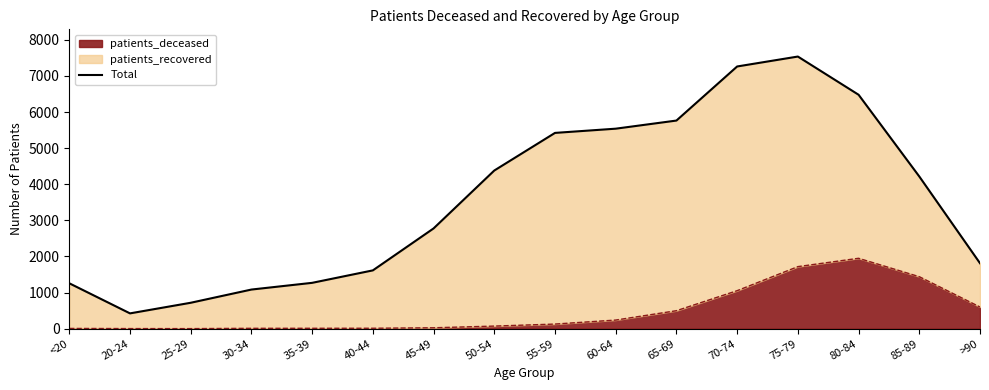

Reading left to right, extract all data points from this chart.

<20=1258	20-24=424	25-29=718	30-34=1084	35-39=1270	40-44=1615	45-49=2777	50-54=4381	55-59=5423	60-64=5540	65-69=5765	70-74=7263	75-79=7538	80-84=6480	85-89=4216	>90=1813